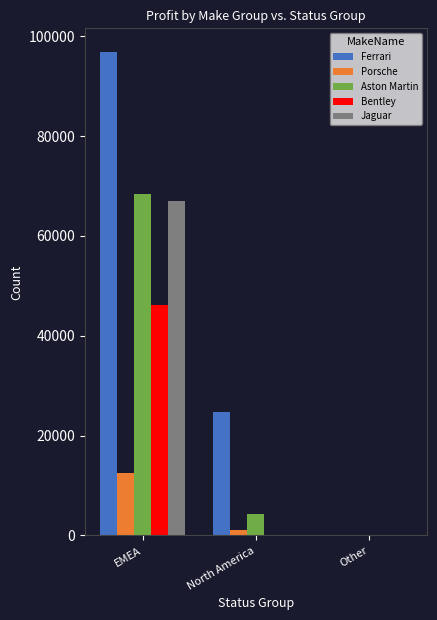

Where is Porsche nearest to the value 6250?

North America